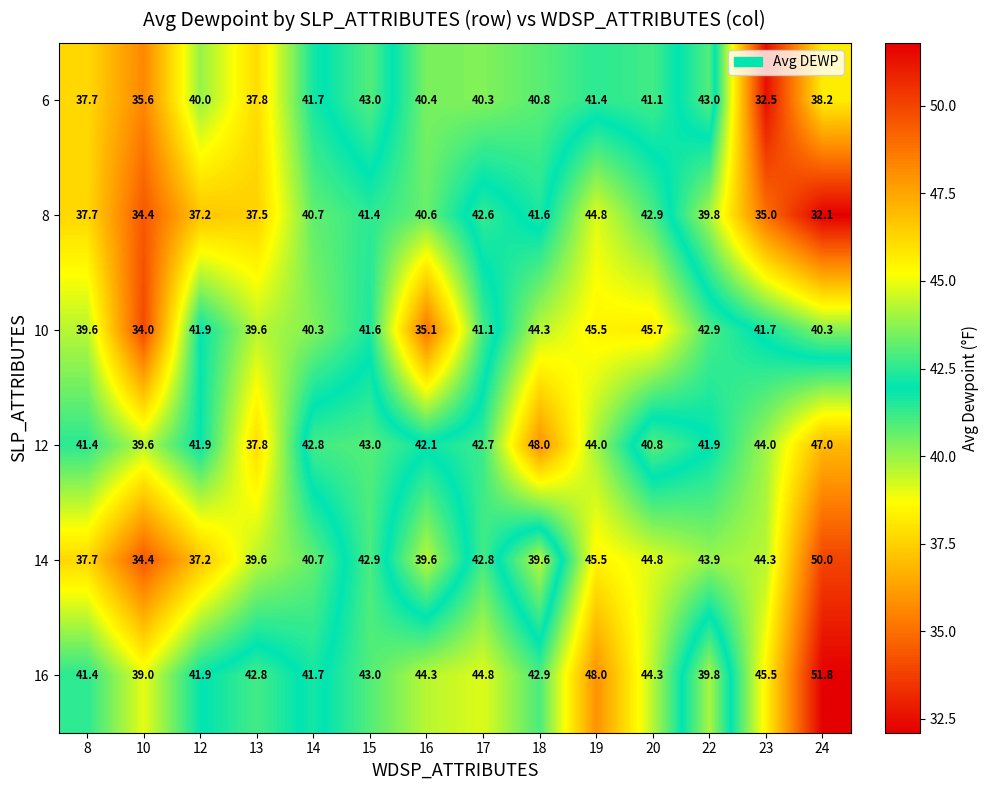

Which series changed the most between 8 and 10?

10